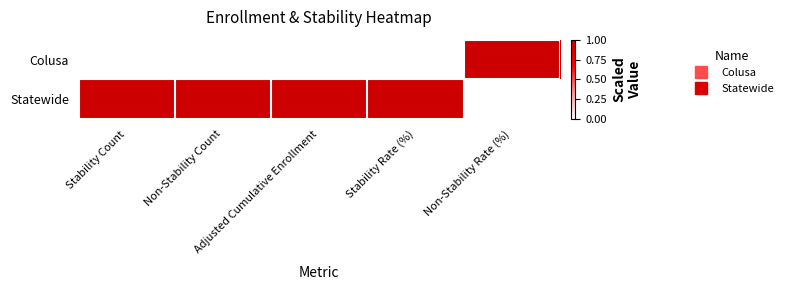

How many series are shown in this chart?

2